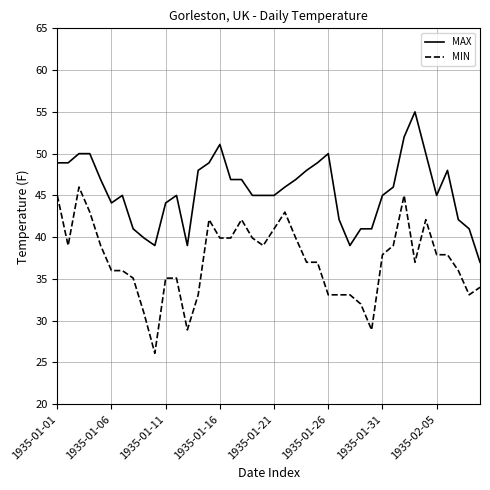

True or false: MAX and MIN cross at least once.

False